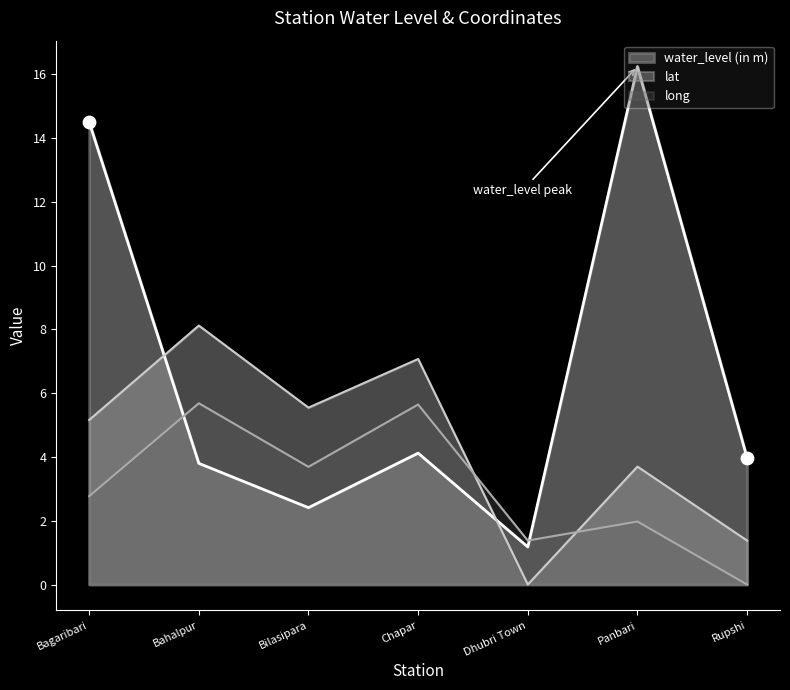

Which series has the largest total across all categories?

water_level (in m)